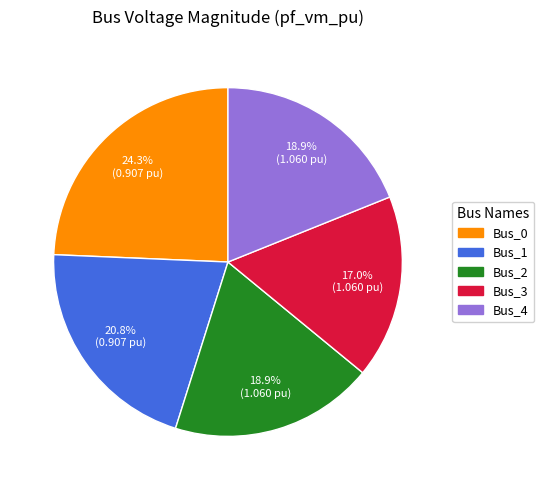

How many segments does this pie chart have?

5